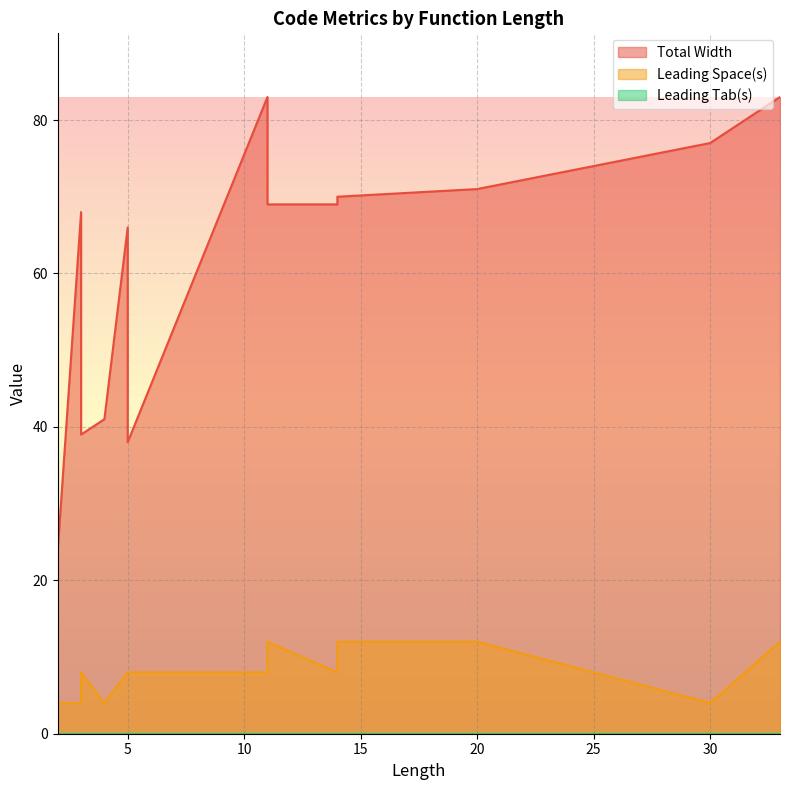

Rank the categories by Leading Tab(s) value from highest to lowest.

4, 3, 2, 14, 30, 5, 2, 2, 3, 2, 20, 11, 14, 11, 2, 33, 2, 3, 5, 5